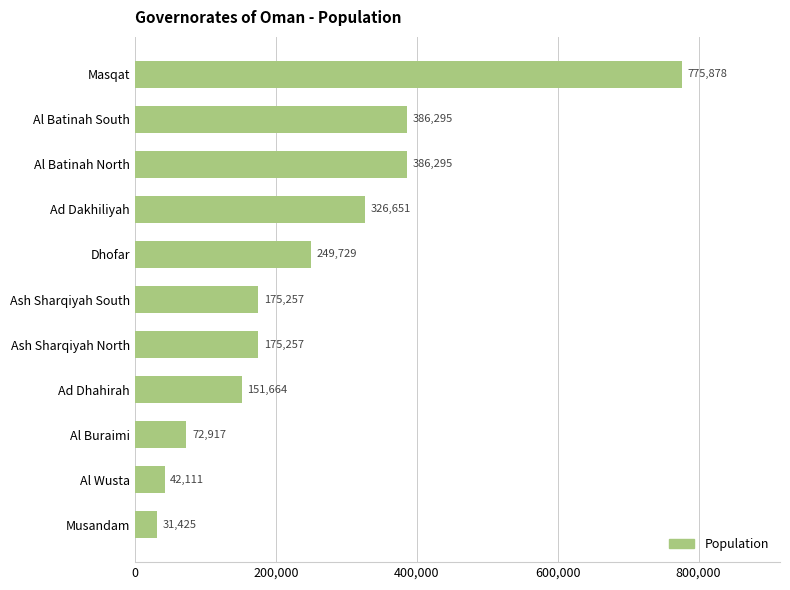

The value at Al Batinah South is 593785. True or false?

False